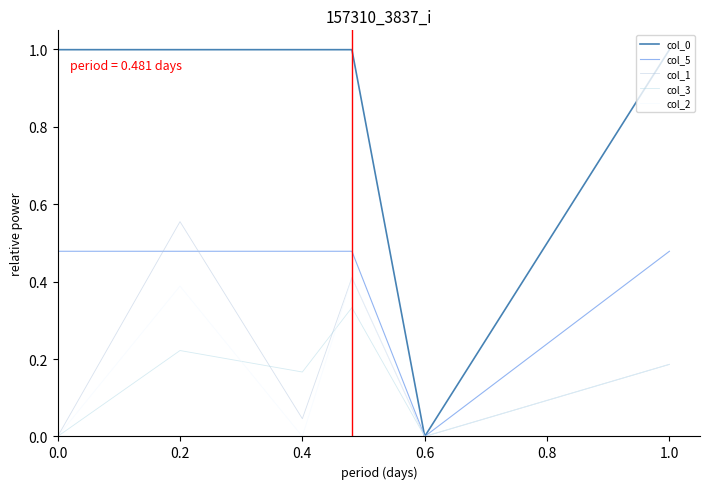

How many distinct data groups are displayed?

5